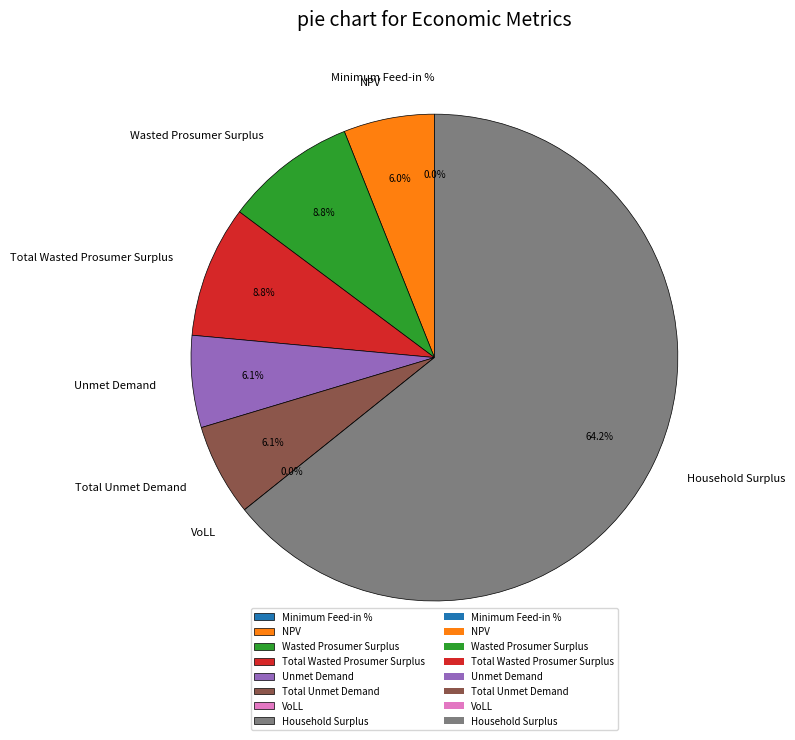

How much of the chart is everything except Unmet Demand?

93.9%